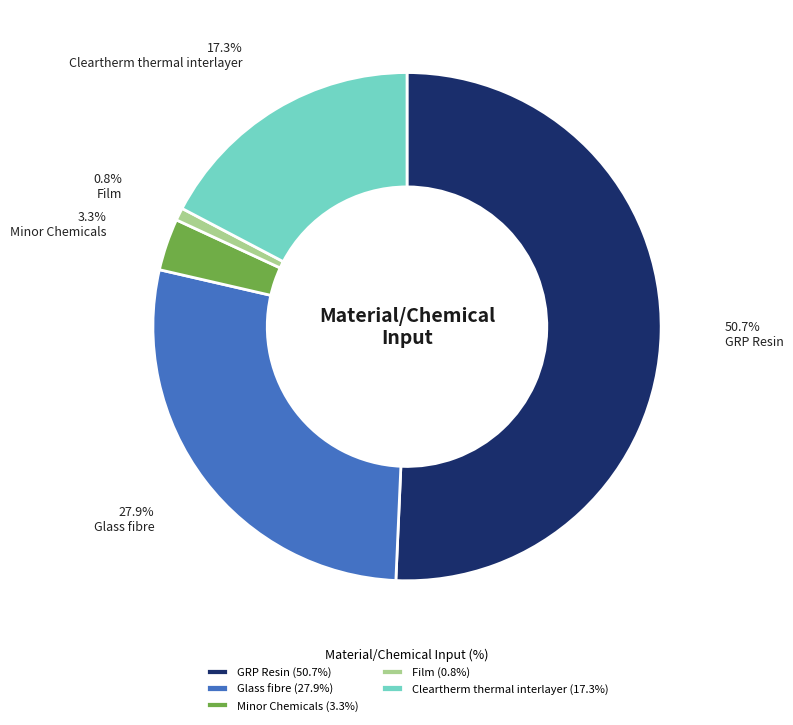

What portion of the pie excludes GRP Resin?

49.3%